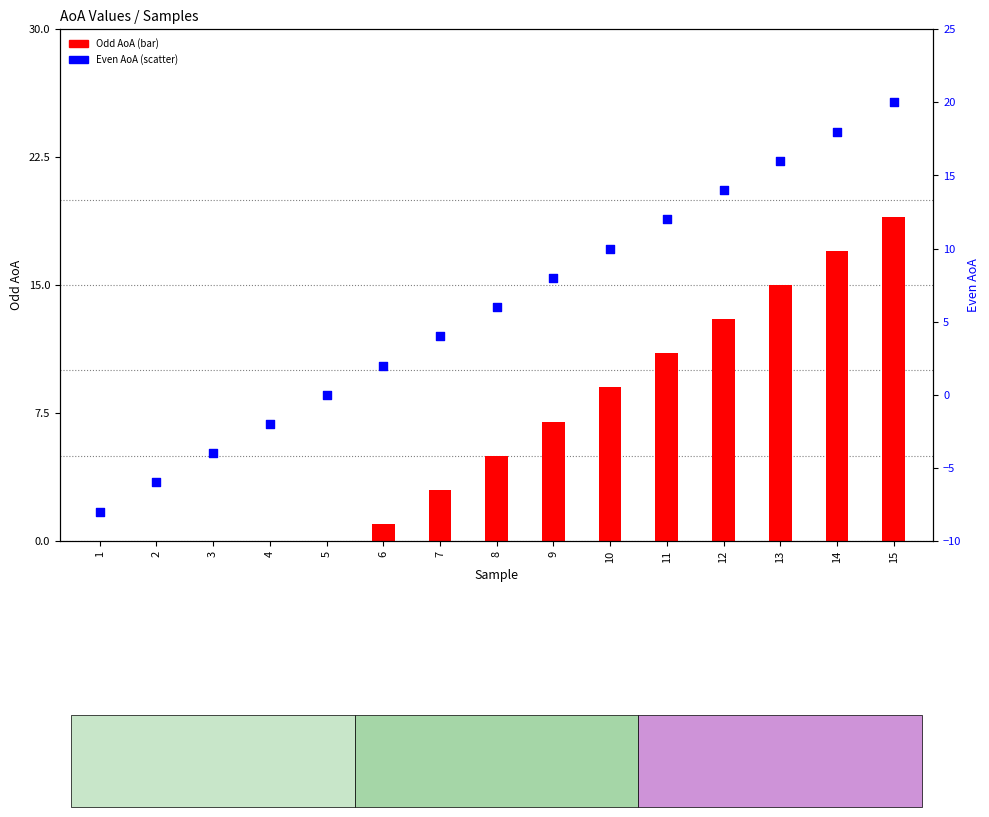

At which category is the sum across all series the highest?

15